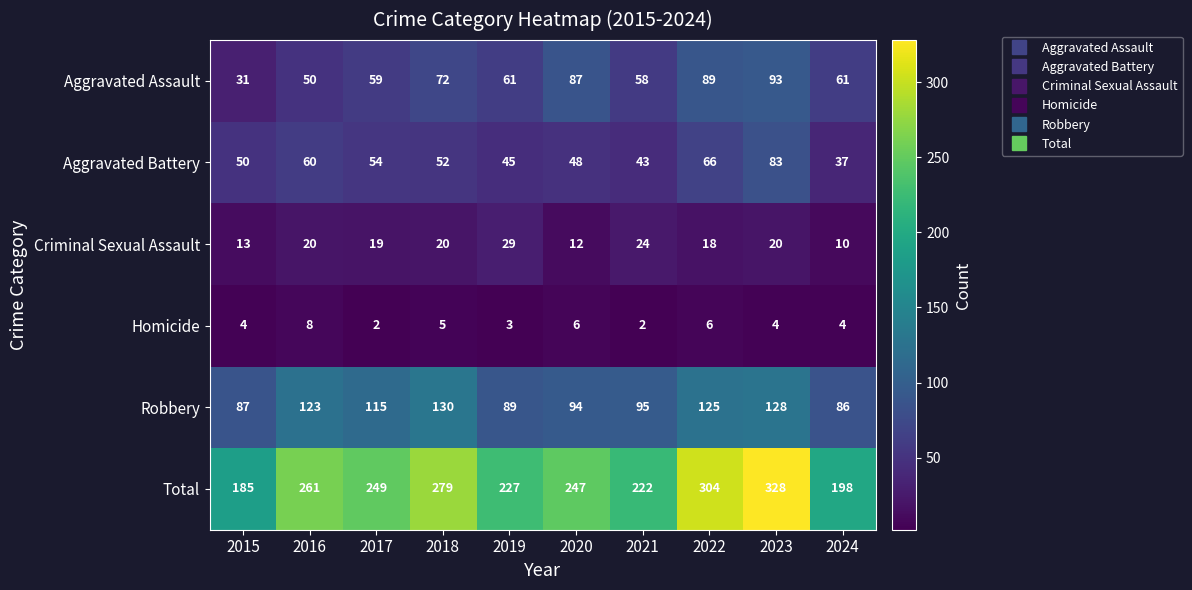

What is the total value across all series at 2022?

608